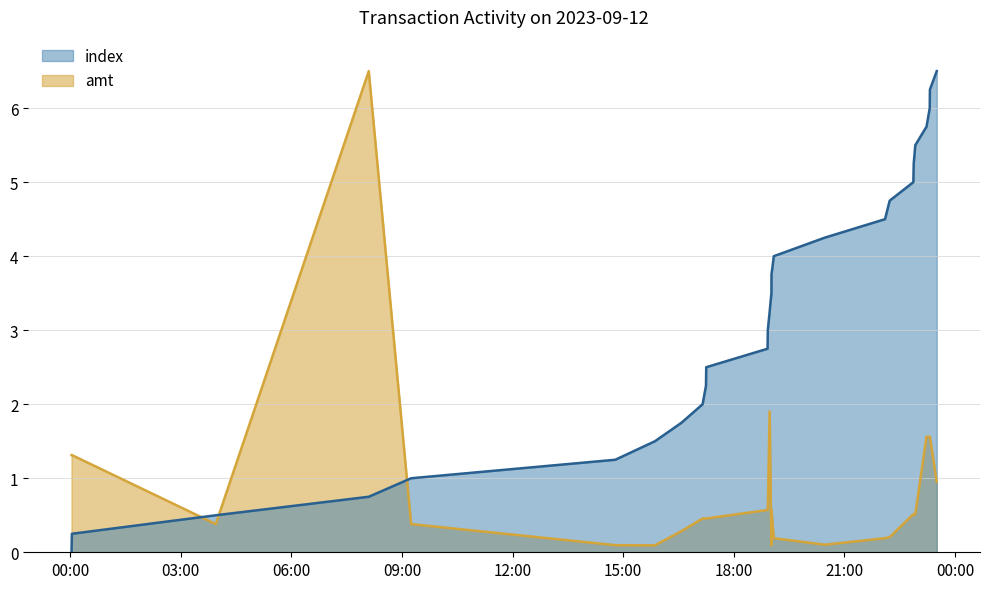

What is the maximum value shown in the chart?

6.5